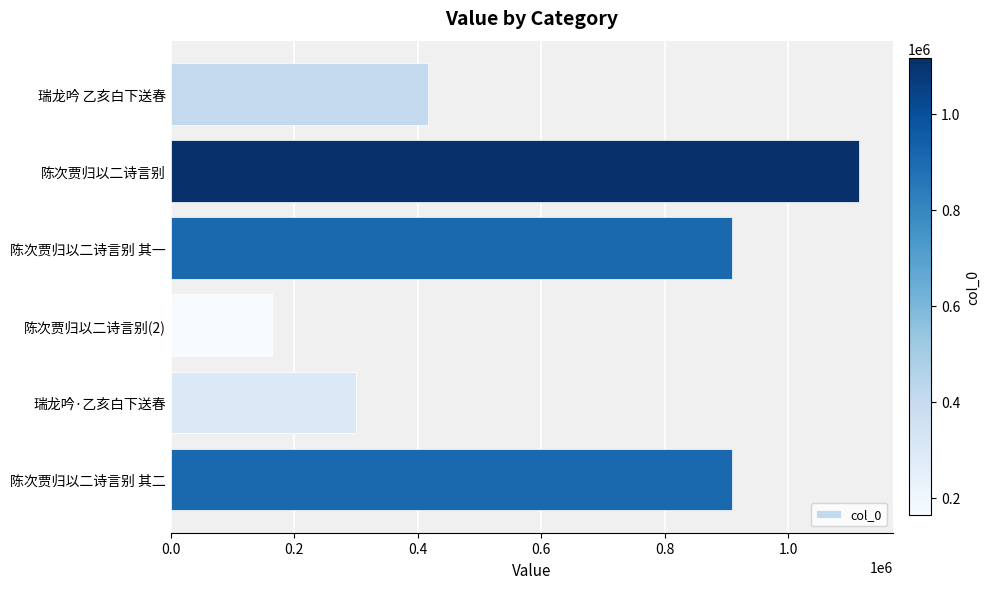

What is the approximate value at 陈次贾归以二诗言别 其二, to the nearest 10?

909160